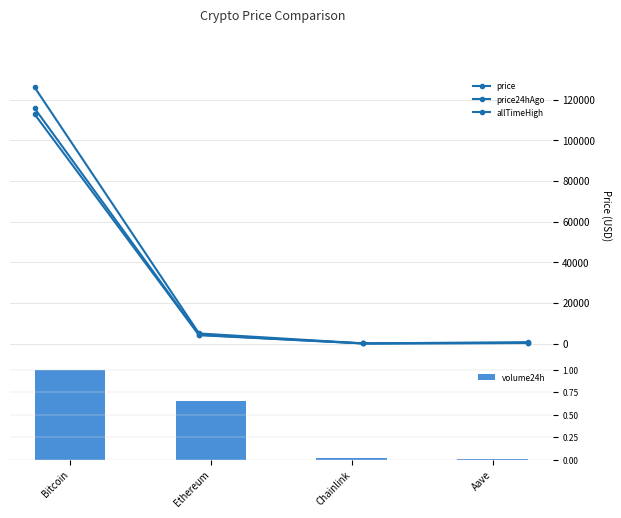

How many data points in allTimeHigh are above 4946?

2